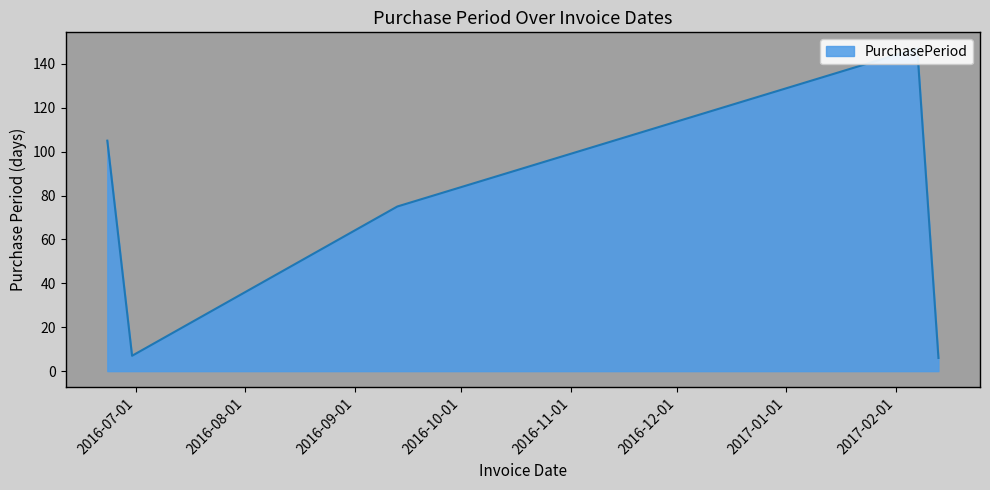

What is the minimum value shown in the chart?

6